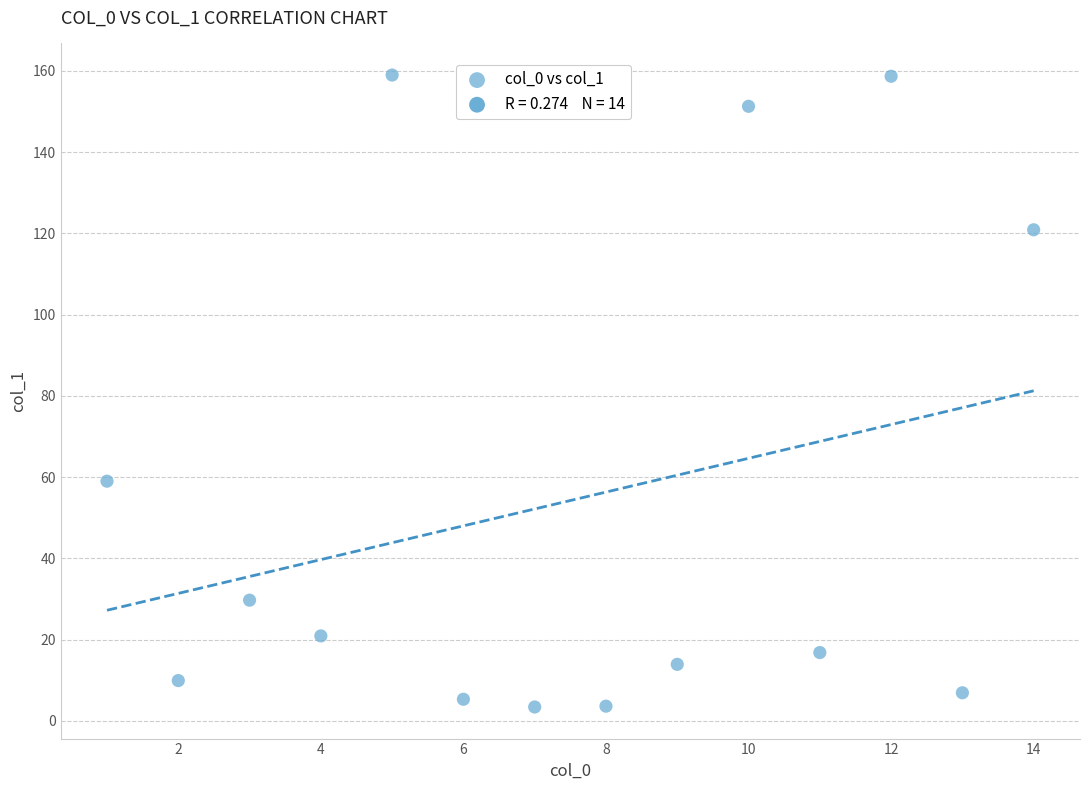

What is the range of X values (max minus min)?

13.0